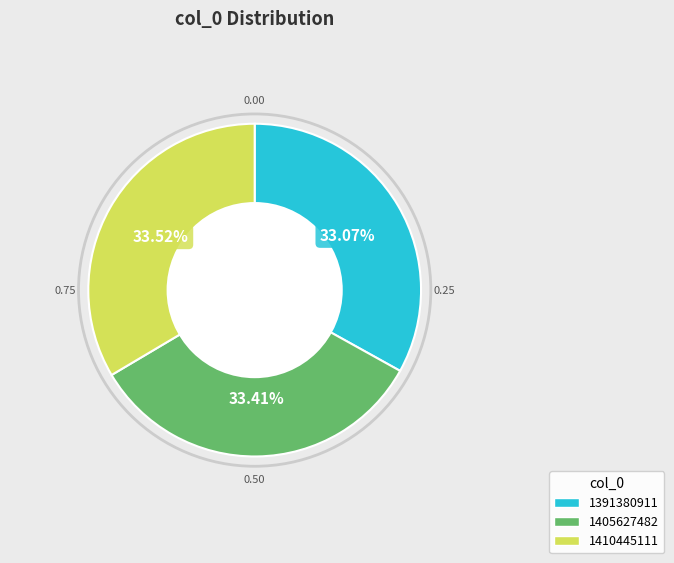

Does 1391380911 account for over 50% of the chart?

No